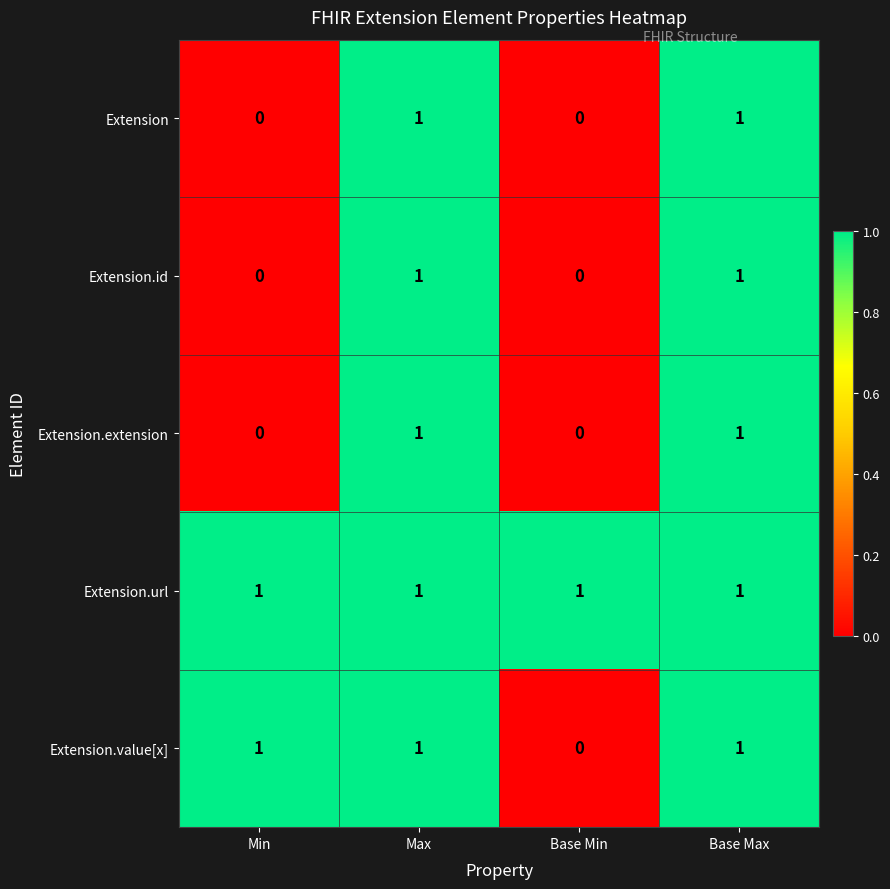

At how many categories does at least one series exceed 0?

4